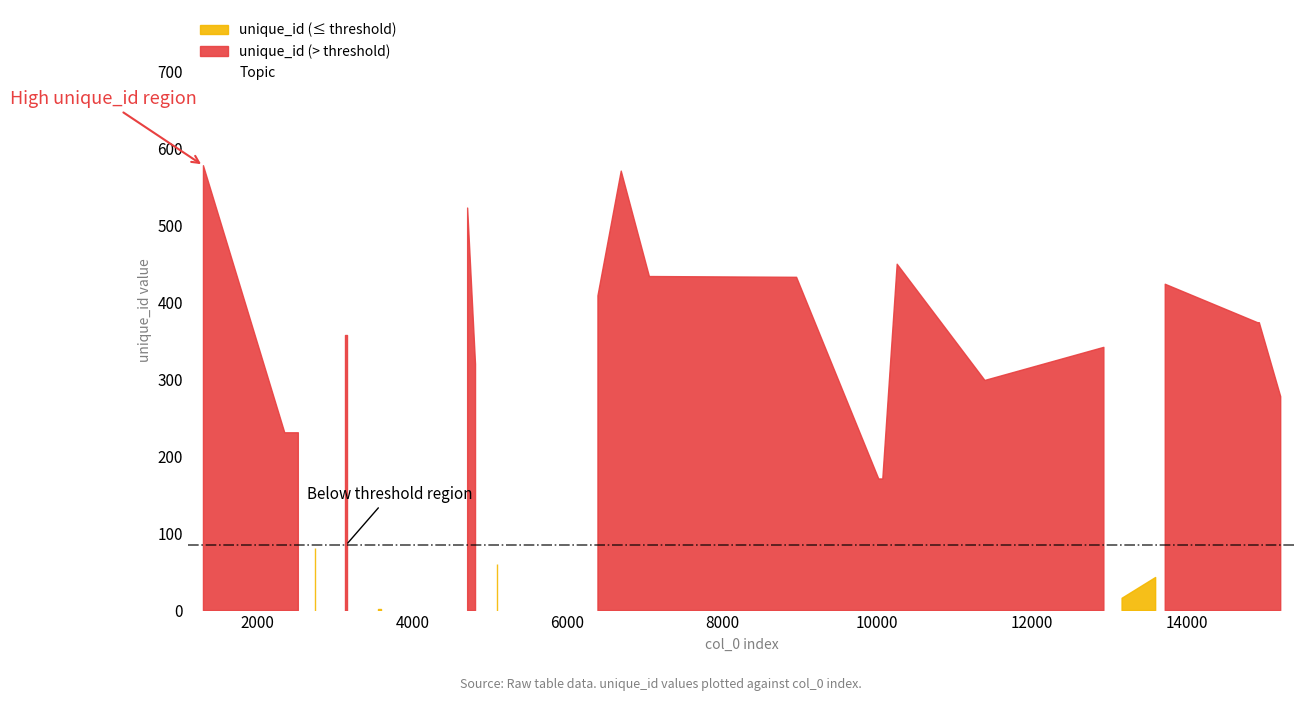

Does the chart have visible grid lines?

No